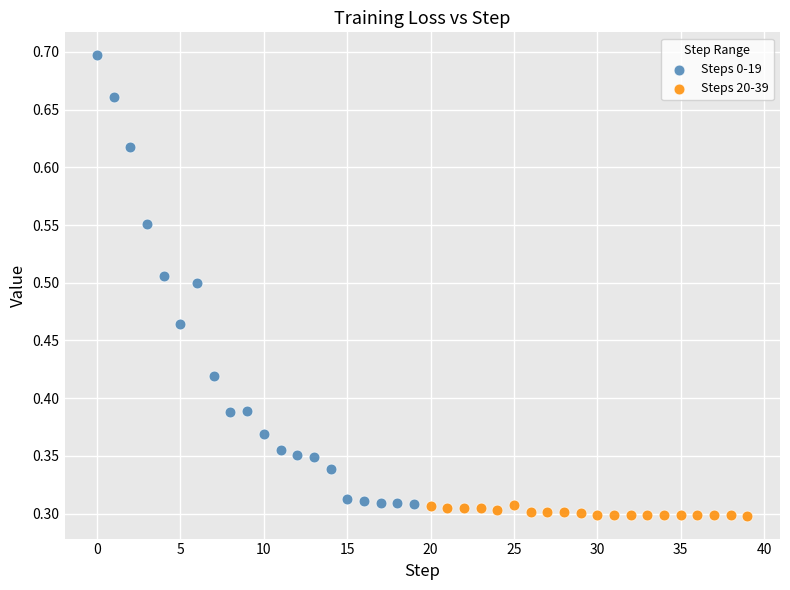

Which series has the largest Y range (max minus min)?

Steps 0-19